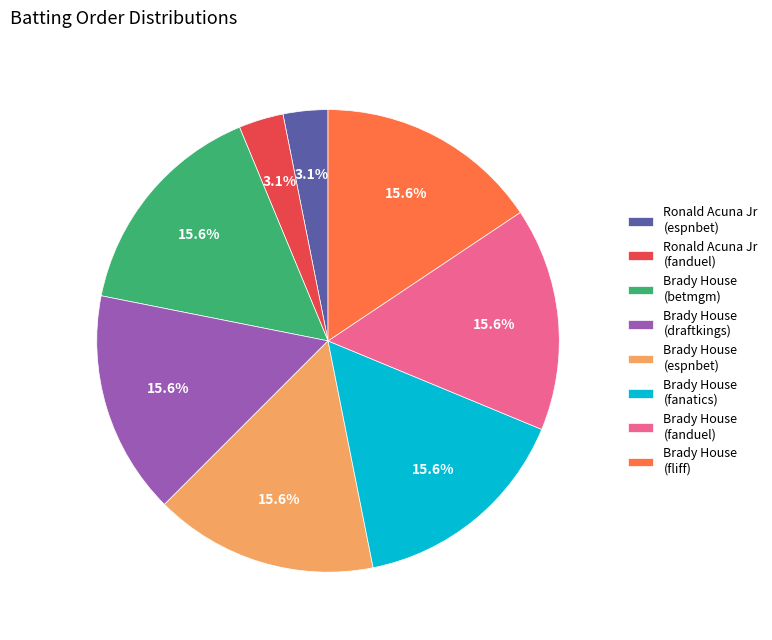

Is the sum of Ronald Acuna Jr (fanduel) and Ronald Acuna Jr (espnbet) greater than half?

No